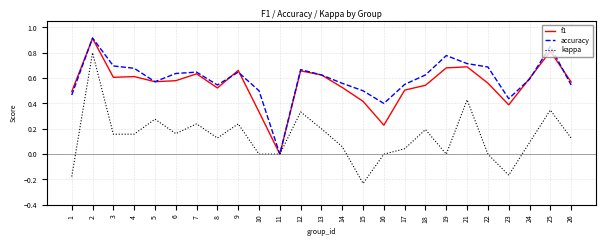

At which category does accuracy reach its first local valley?

5